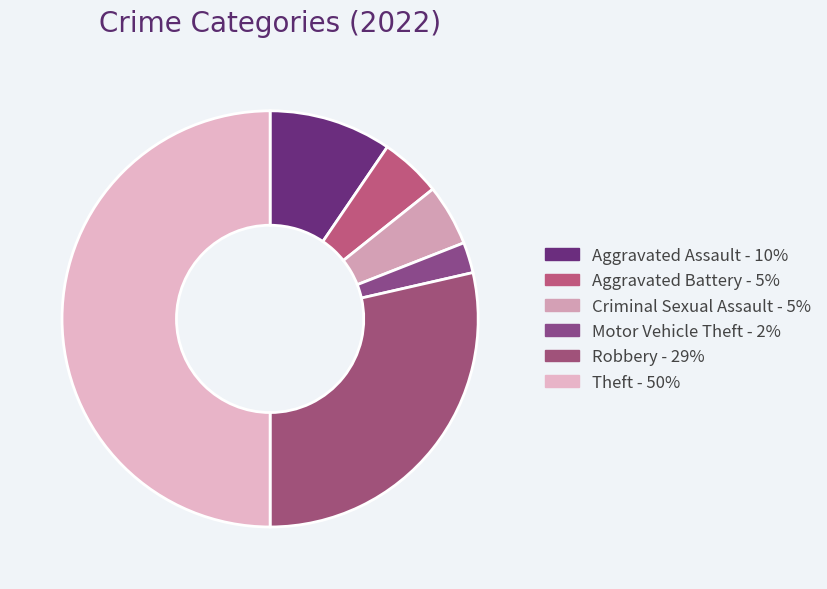

How many slices are in this pie chart?

6